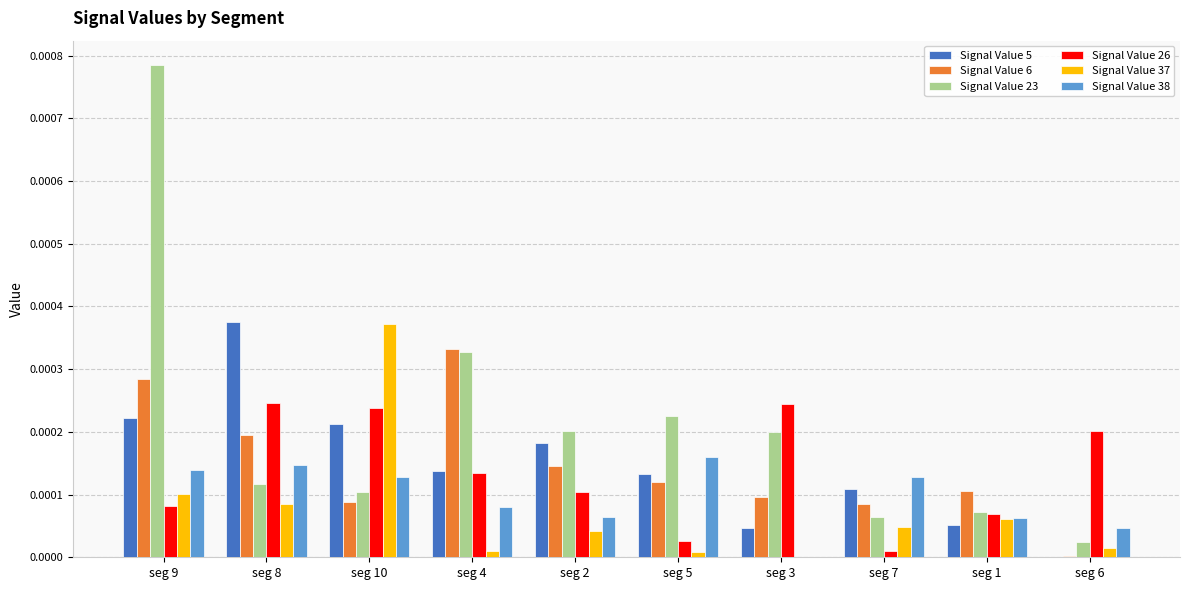

How many values in the Signal Value 5 series exceed 0?

9